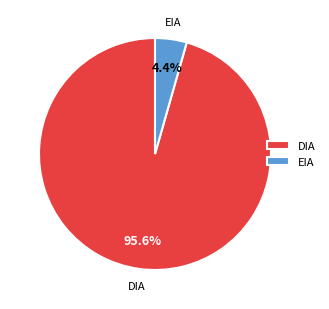

Rank the categories by value from highest to lowest.

DIA, EIA